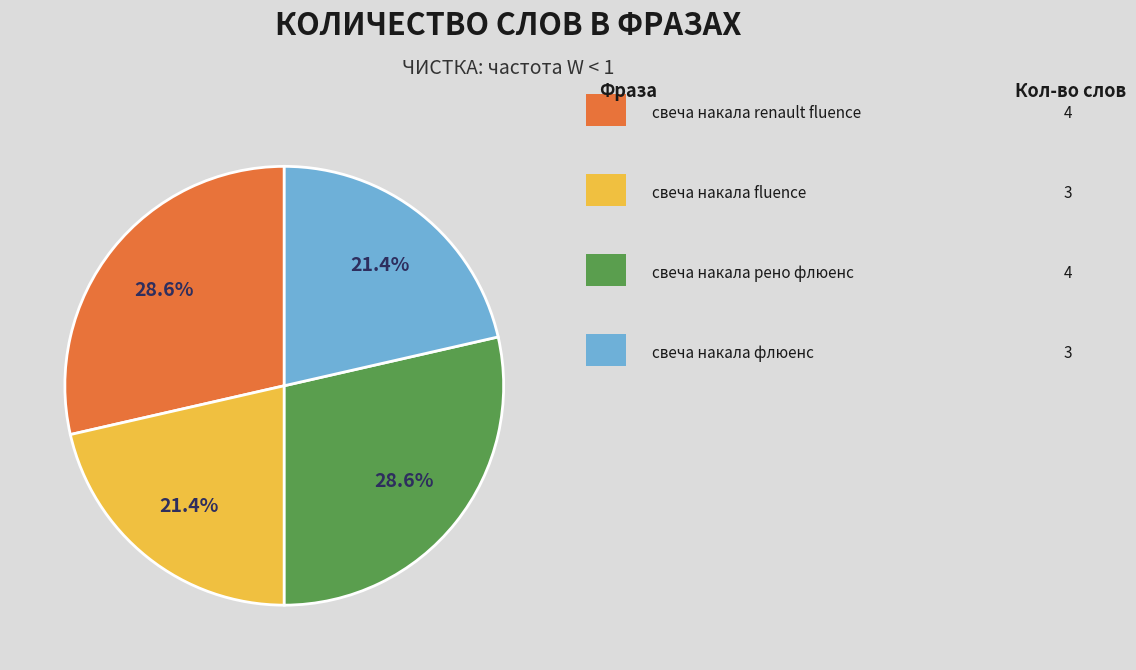

Is there a majority slice in this chart?

No